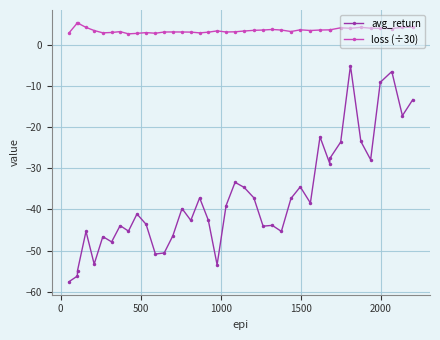

What is the maximum value shown in the chart?

5.4